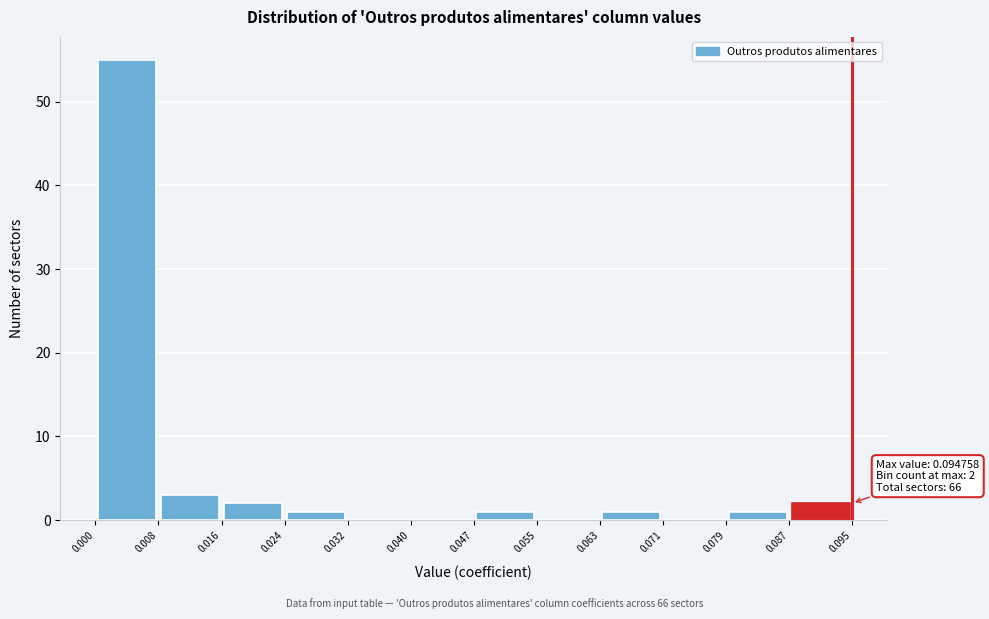

Which range on the x-axis has the tallest bar?

0.000 to 0.008